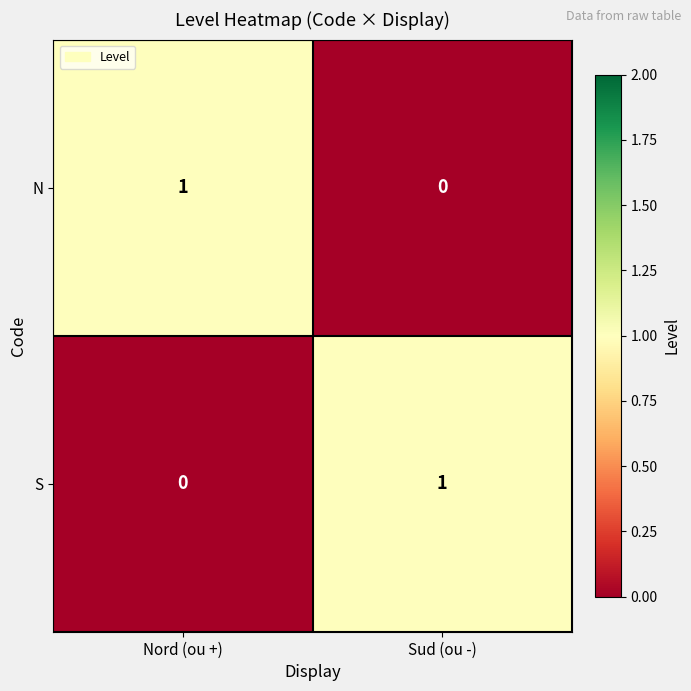

At Nord (ou +), list the series in order from largest to smallest.

N, S